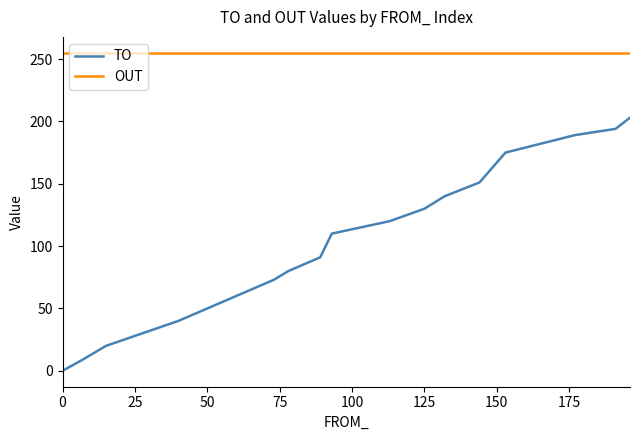

Which series has the largest total across all categories?

OUT